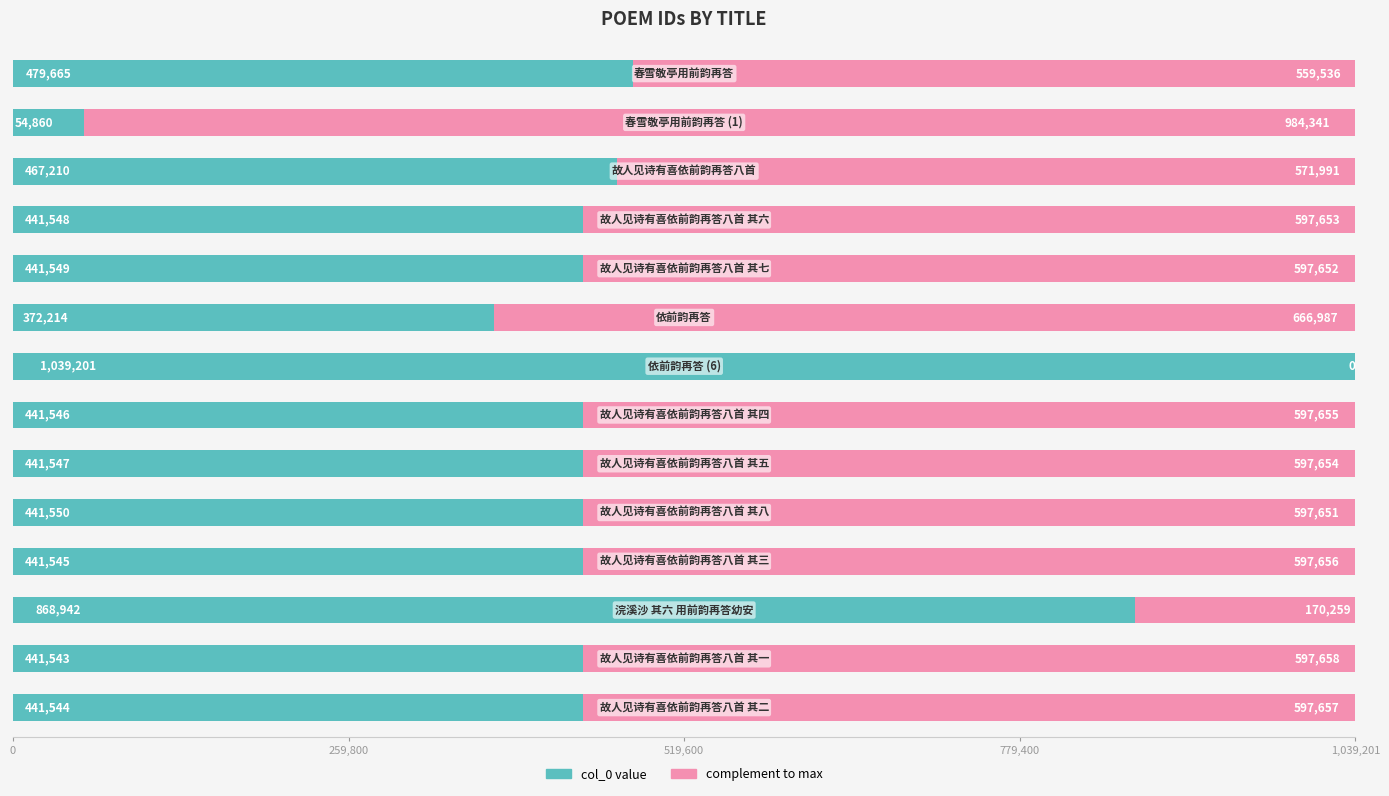

How many distinct data groups are displayed?

2